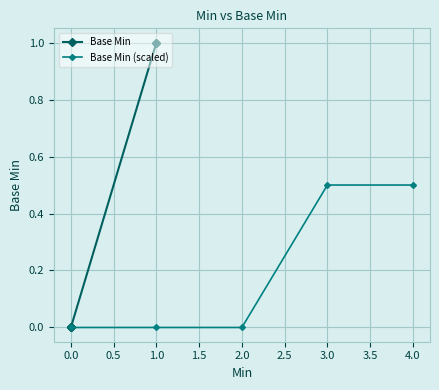

Is it true that Base Min (scaled) equals 0.2 at 4.0?

False